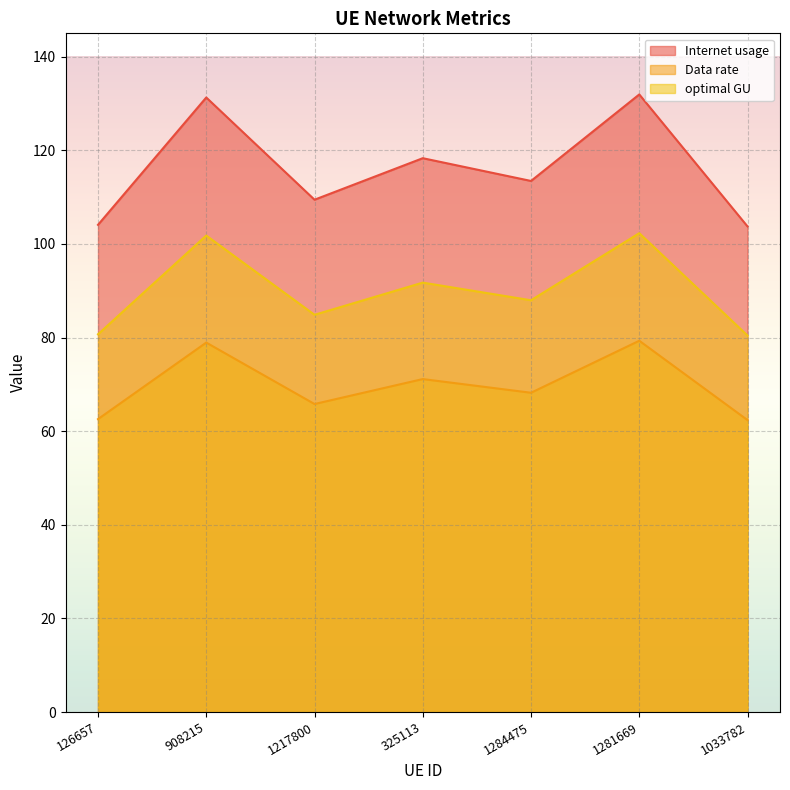

Count the number of data series in this chart.

3